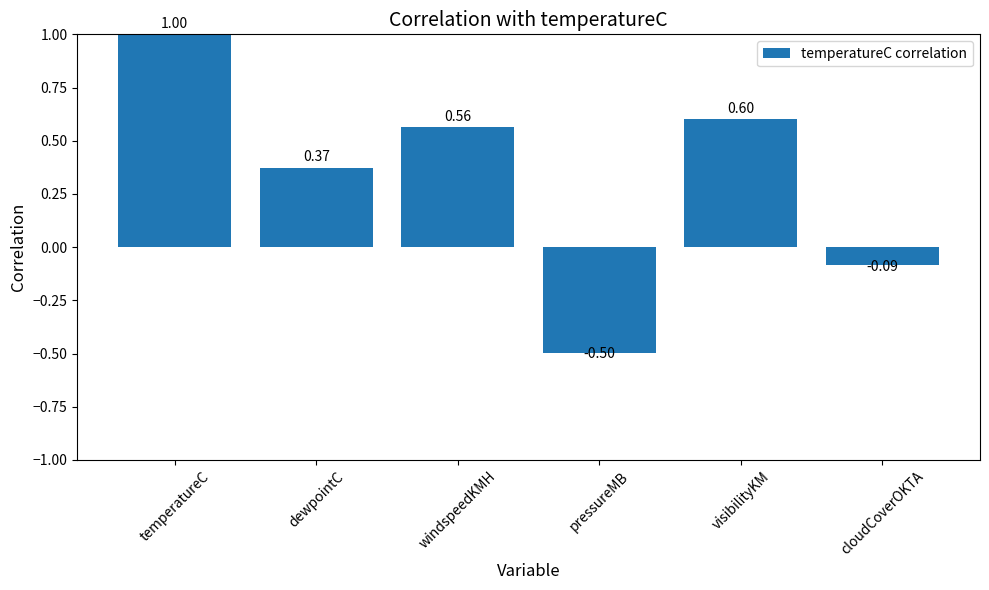

Which label corresponds to the smallest value in the chart?

pressureMB